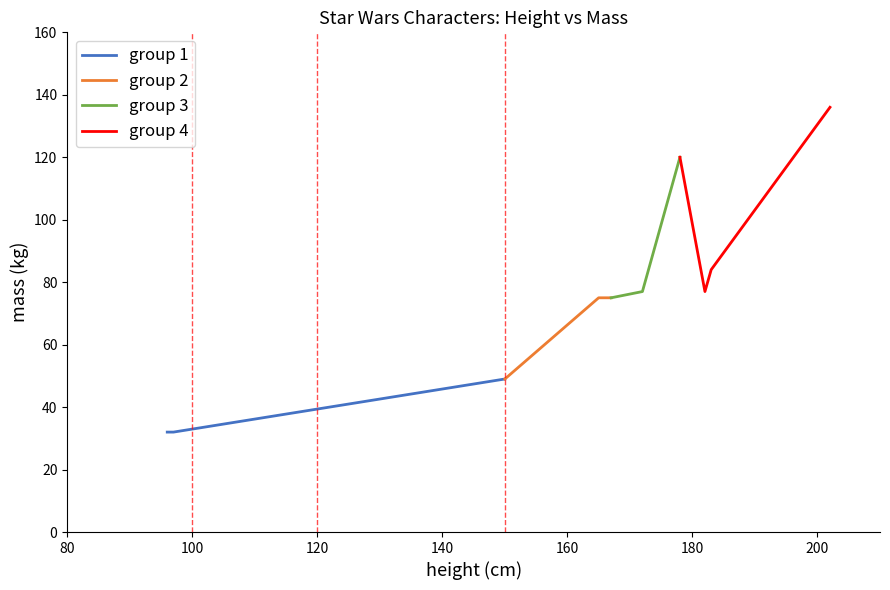

What is the minimum value for group 1?

32